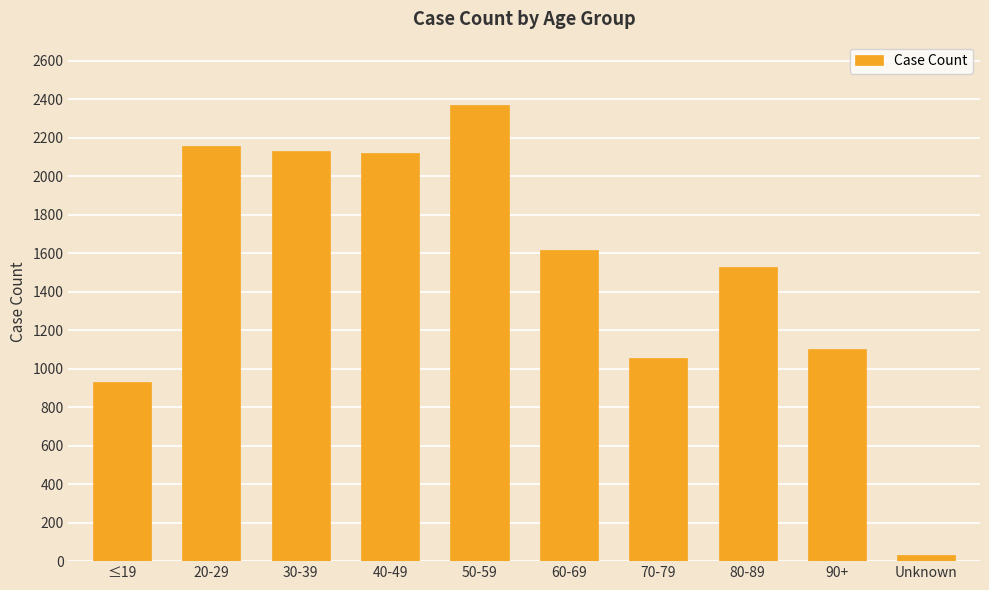

What is the label of the 9th bar from the right?

20-29